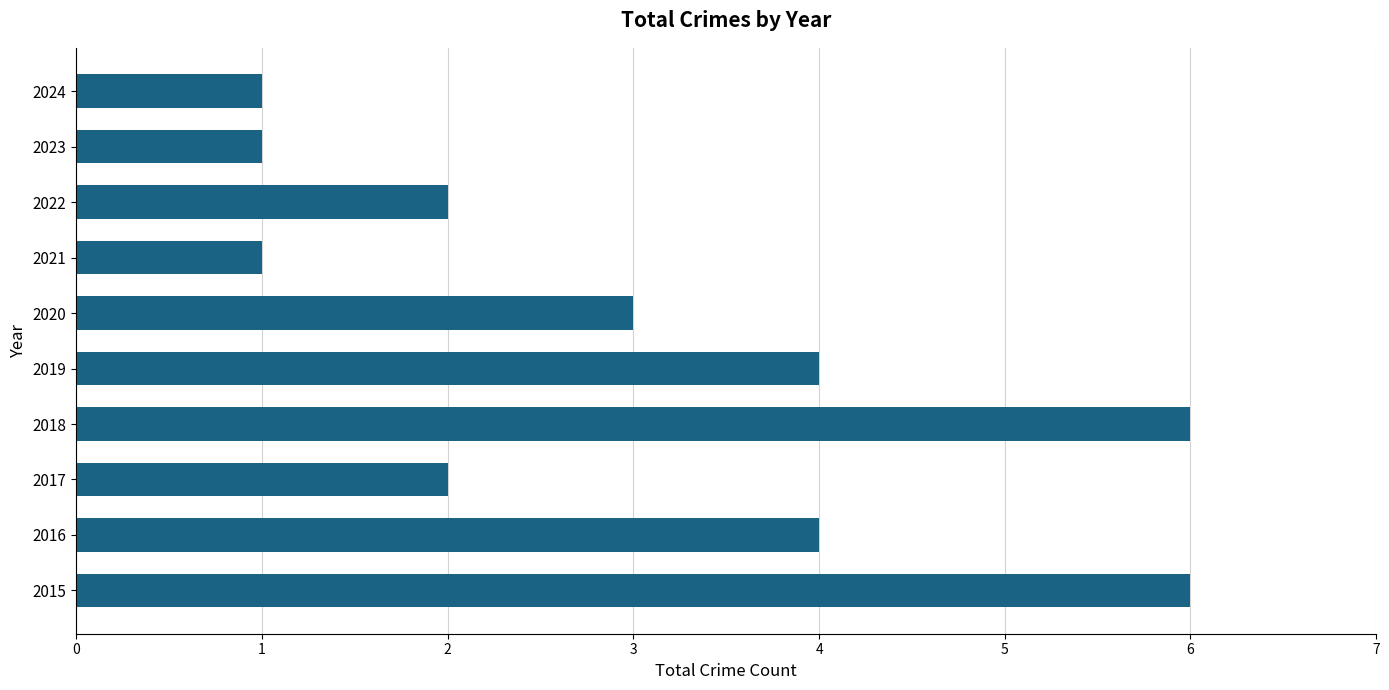

What is the greatest value displayed?

6